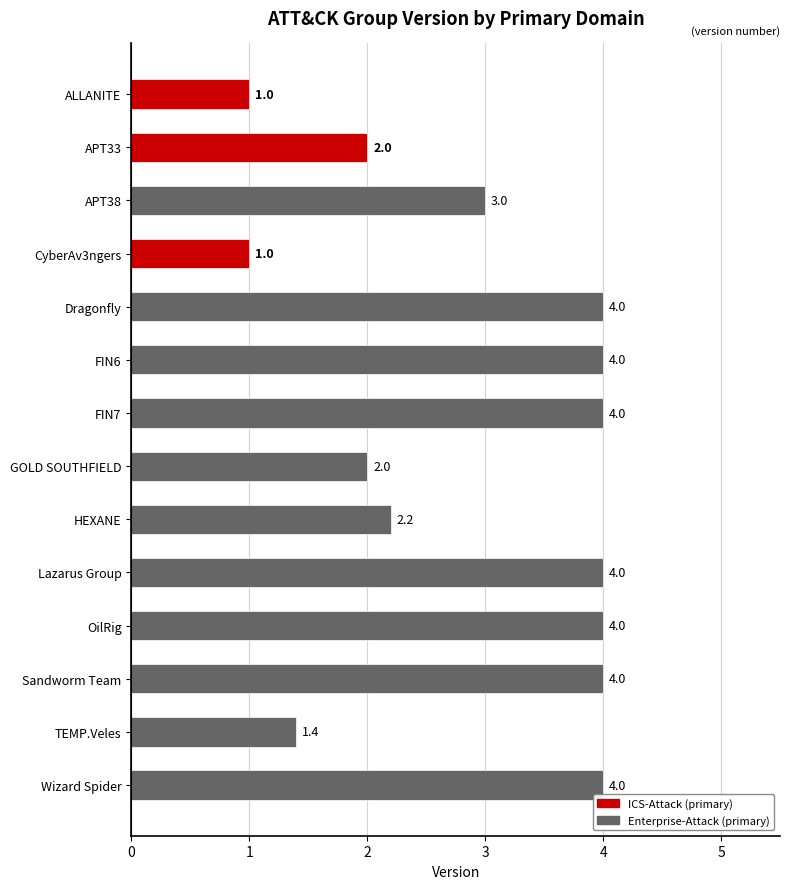

What is the difference between the values at CyberAv3ngers and APT33?

1.0